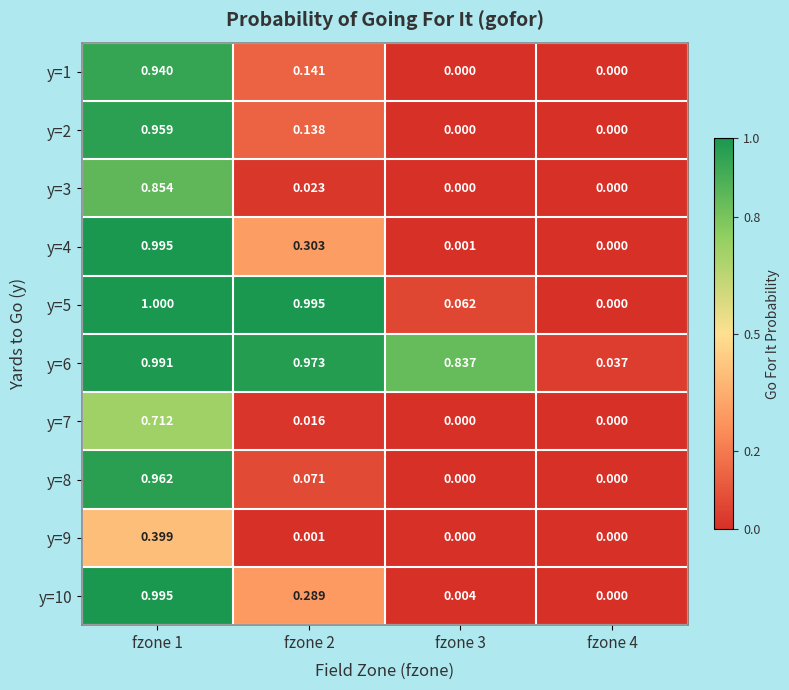

Between fzone 2 and fzone 4, which series saw the biggest shift?

y=5